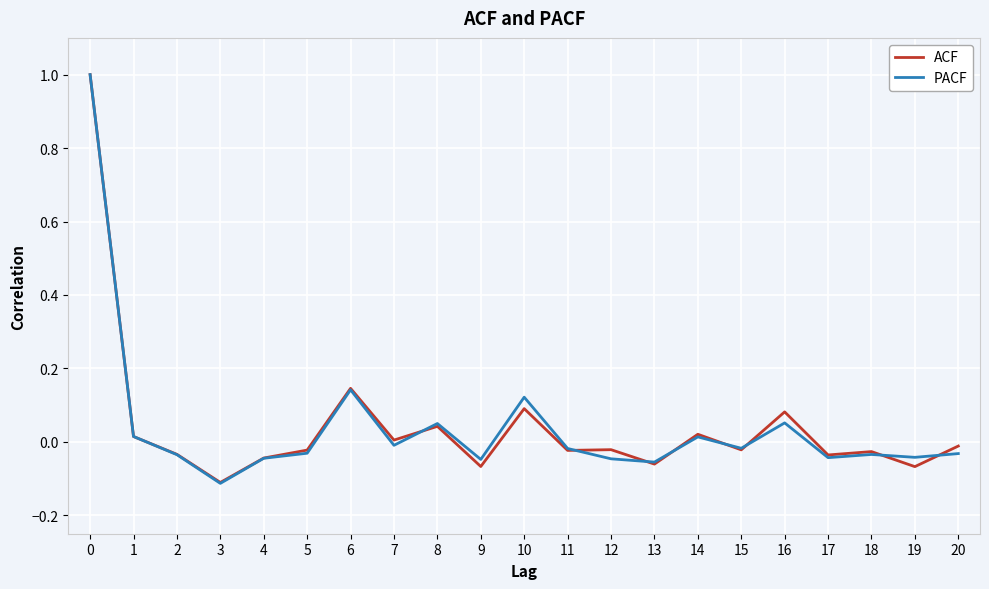

Which series changed the most between 2 and 8?

PACF